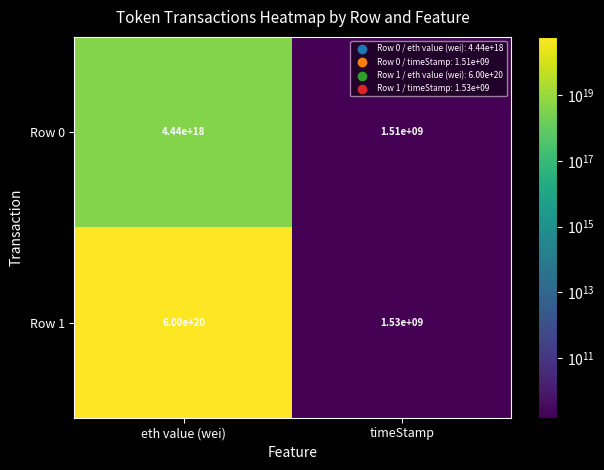

Where is Row 1 nearest to the value 300000000000765001728?

eth value (wei)